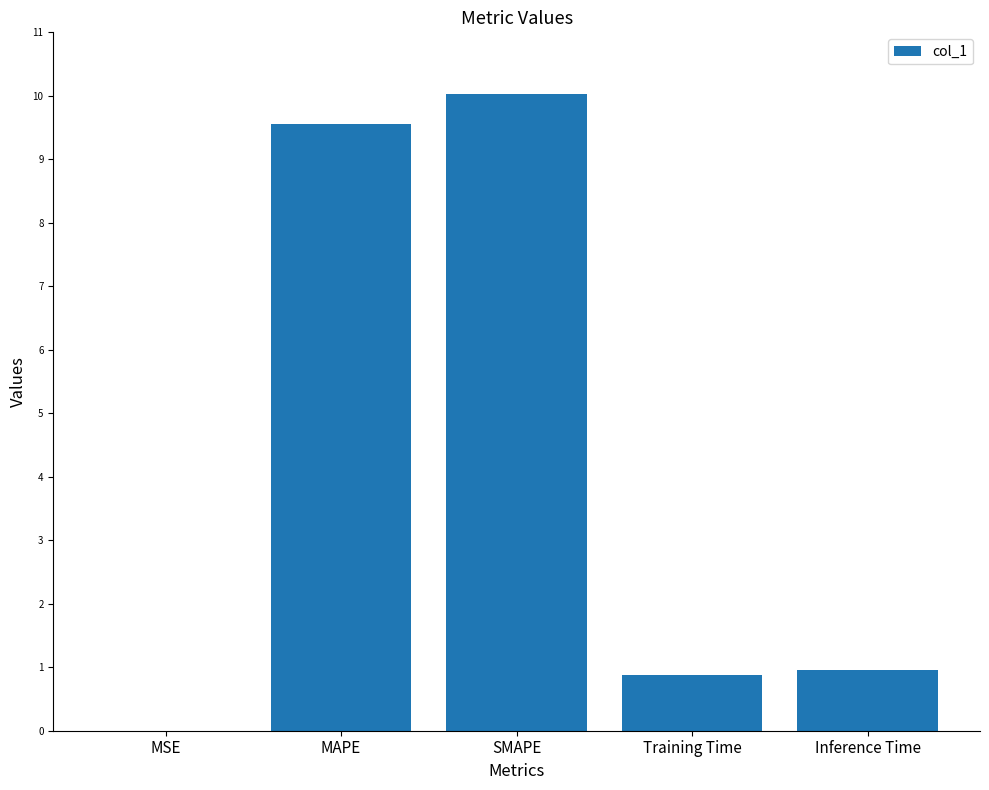

Which category has the highest value across all series?

SMAPE